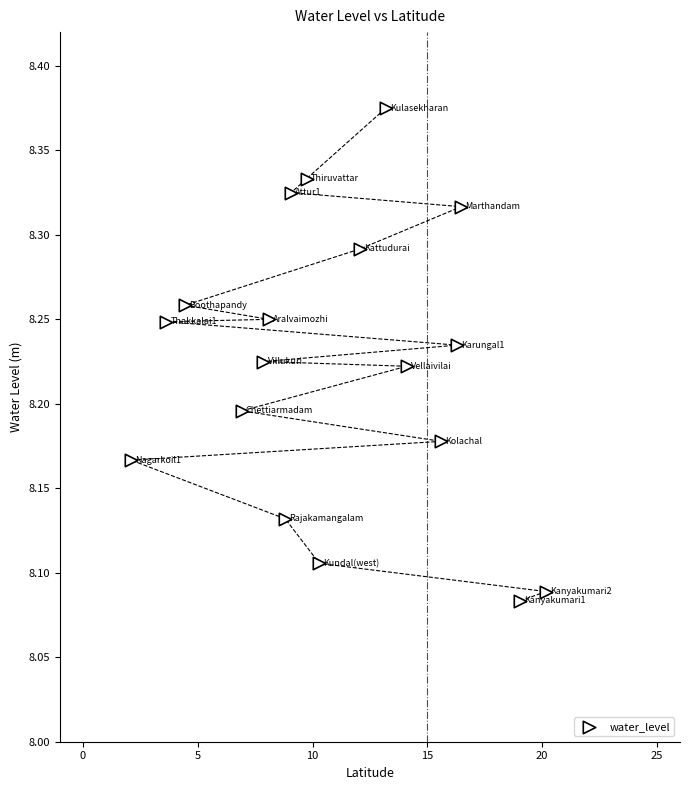

What is the range of X values (max minus min)?

18.1